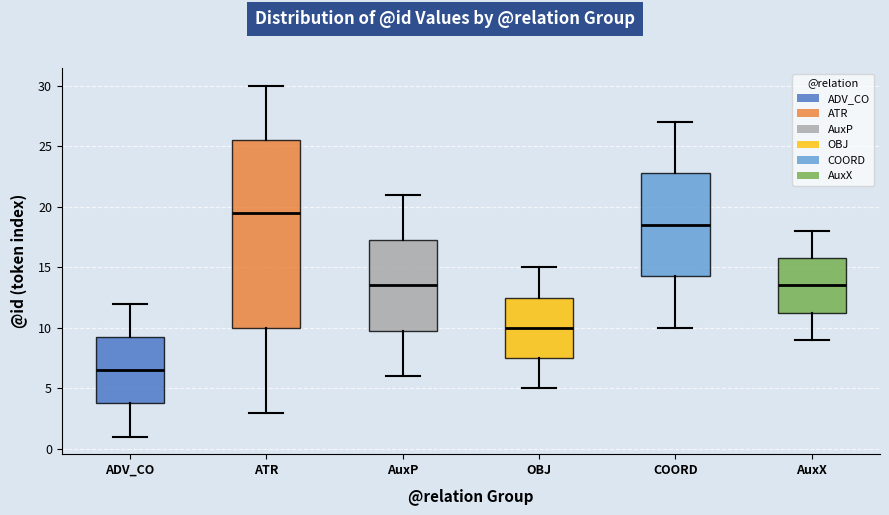

Reading left to right, read every box against the y-axis: the position of its median line, the range the box covers, and the ends of its whiskers. The values are not printed on the chart, so give them approximately, as read against the axis.

ADV_CO: median 6.5, box 4.0 to 9.5, whiskers 1.0 to 12.0
ATR: median 19.5, box 10.0 to 25.5, whiskers 3.0 to 30.0
AuxP: median 13.5, box 10.0 to 17.5, whiskers 6.0 to 21.0
OBJ: median 10.0, box 7.5 to 12.5, whiskers 5.0 to 15.0
COORD: median 18.5, box 14.5 to 23.0, whiskers 10.0 to 27.0
AuxX: median 13.5, box 11.5 to 16.0, whiskers 9.0 to 18.0